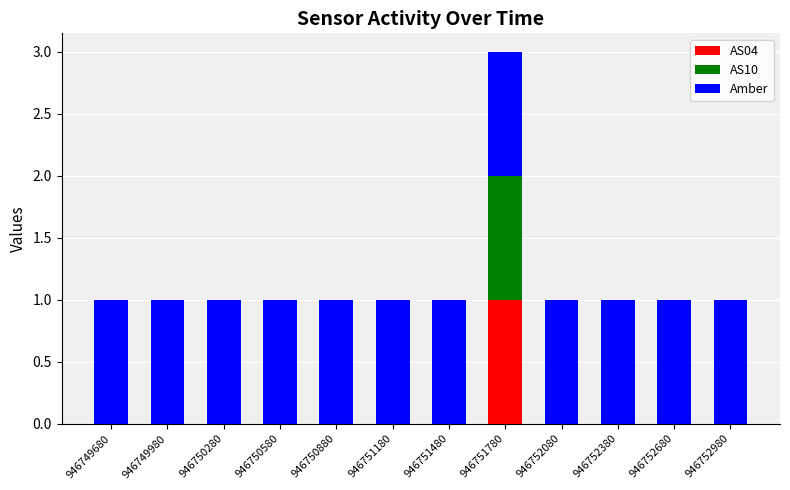

Count the number of categories in the chart.

12